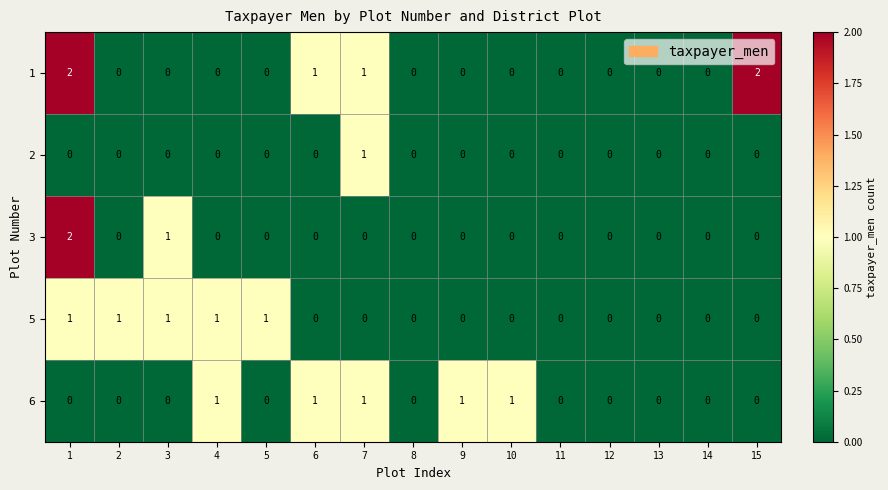

Count the 3 values in the range 0 to 1.

14